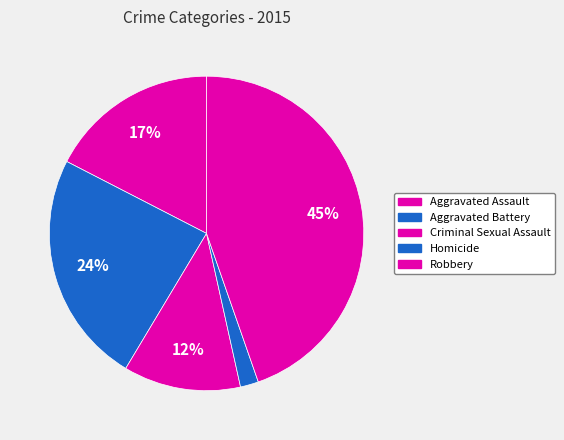

Do Robbery and Criminal Sexual Assault together represent more than half of the pie?

Yes